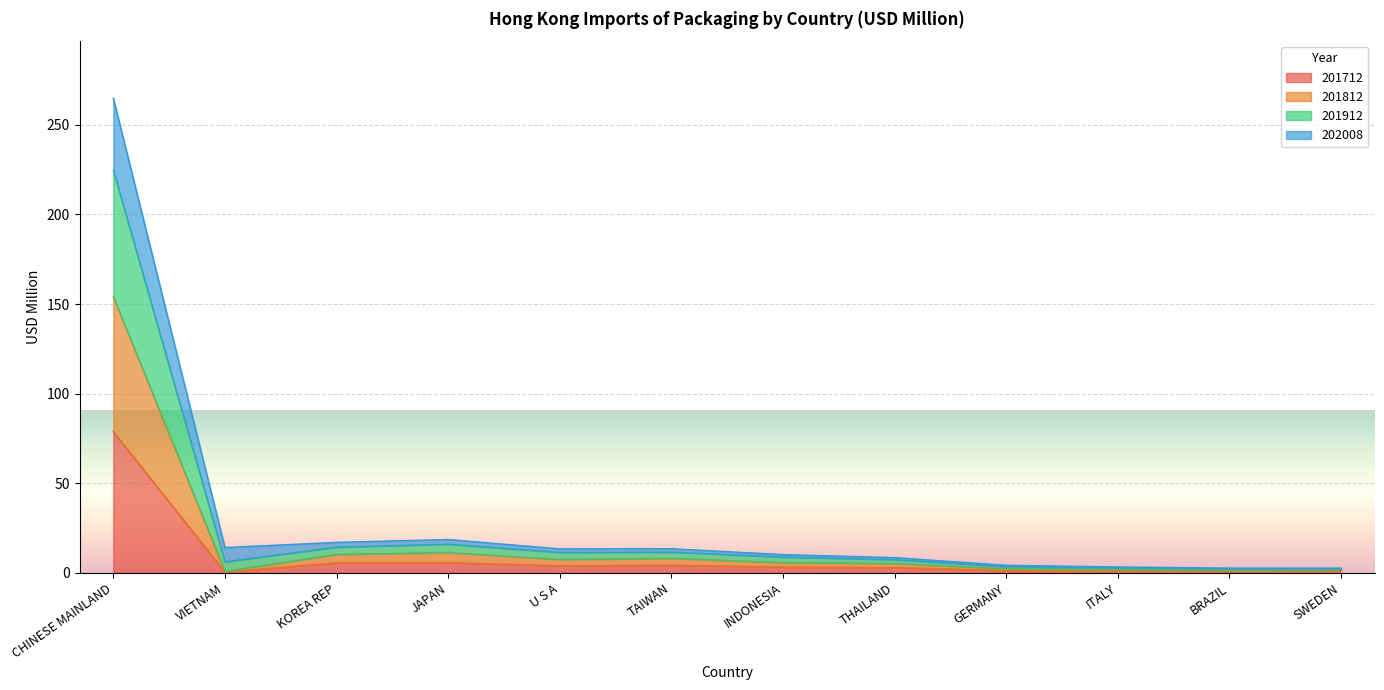

How many distinct data groups are displayed?

4